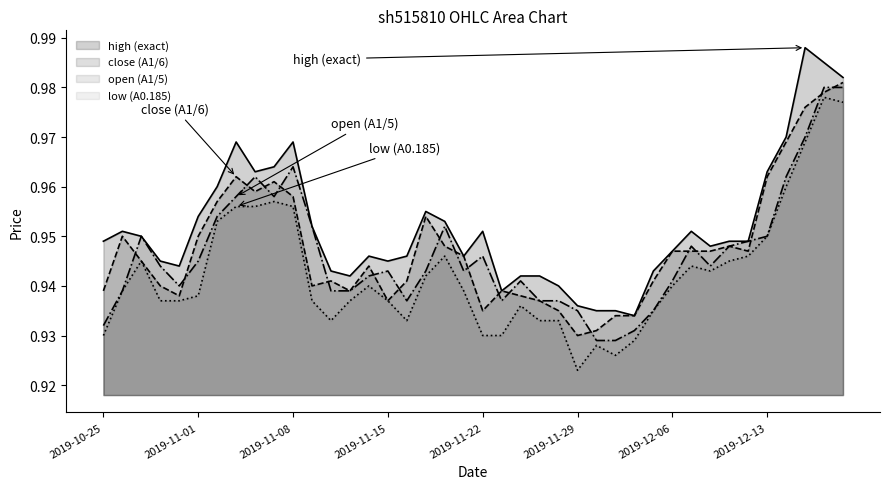

At how many categories does at least one series exceed 0?

40